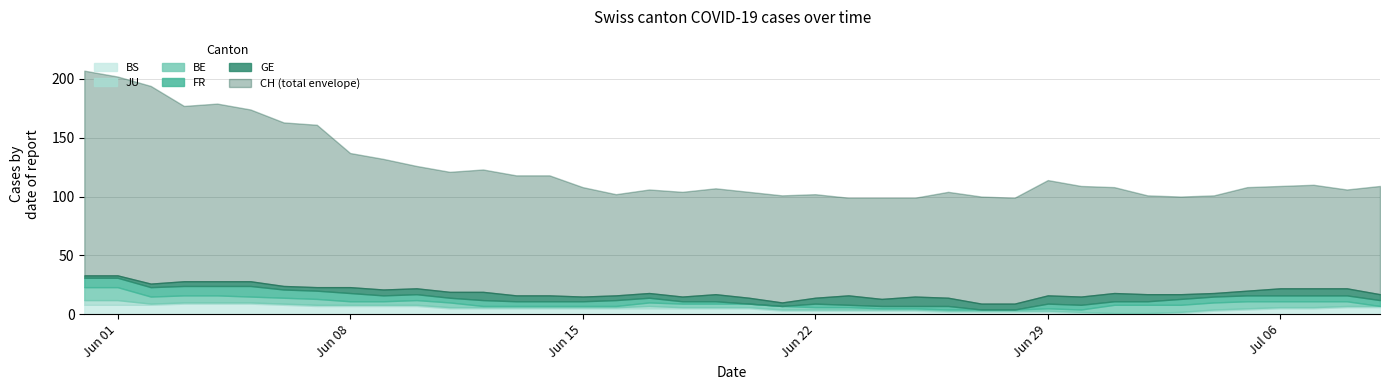

At which category does GE reach its first local peak?

12